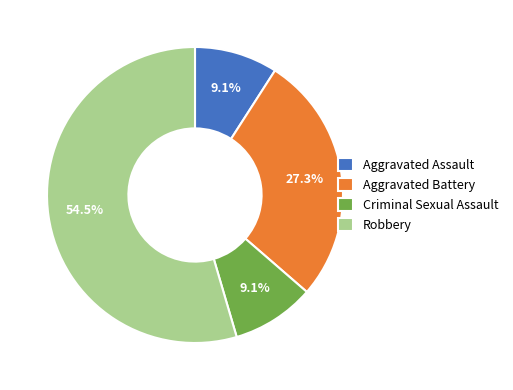

Does Aggravated Battery account for over 50% of the chart?

No